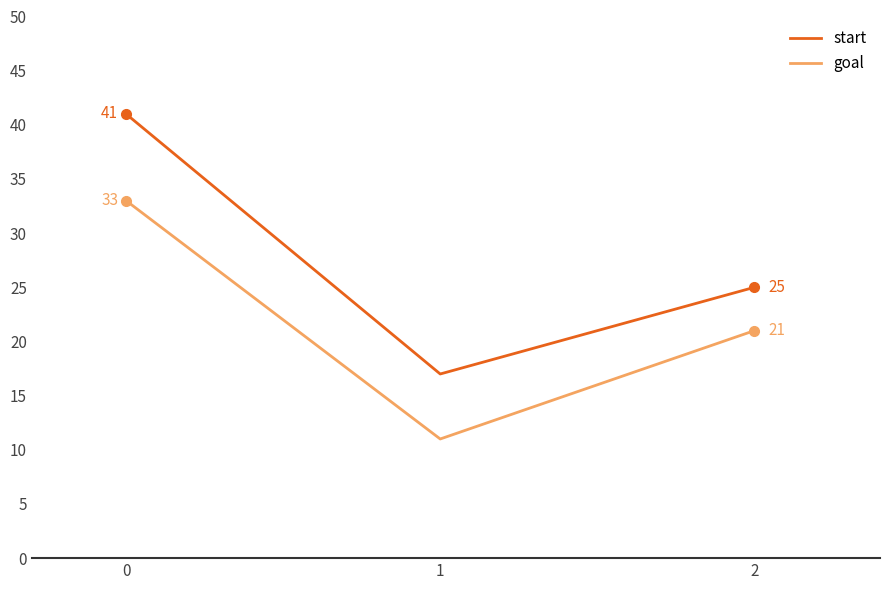

What are all the series names shown in the legend?

start, goal